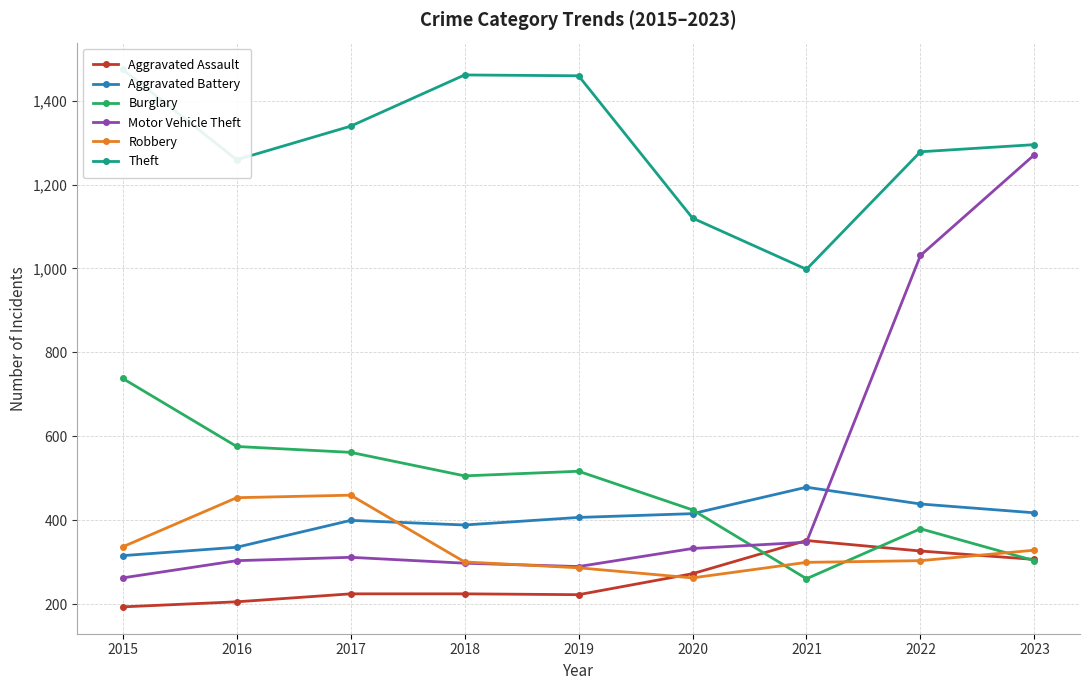

Rank the series at 2016 from lowest to highest value.

Aggravated Assault, Motor Vehicle Theft, Aggravated Battery, Robbery, Burglary, Theft